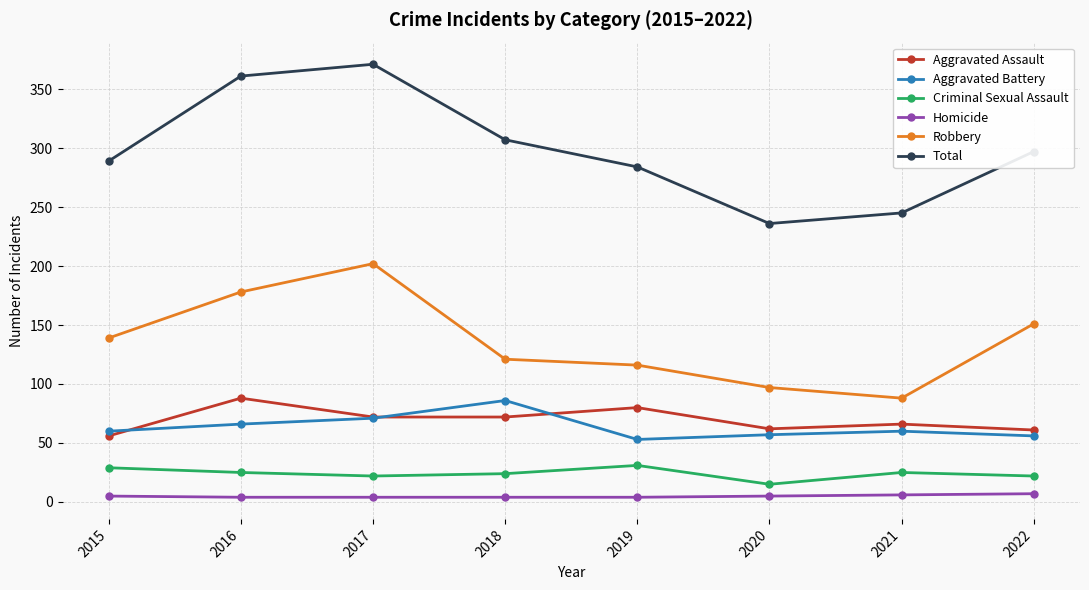

True or false: Total and Aggravated Battery cross at least once.

False